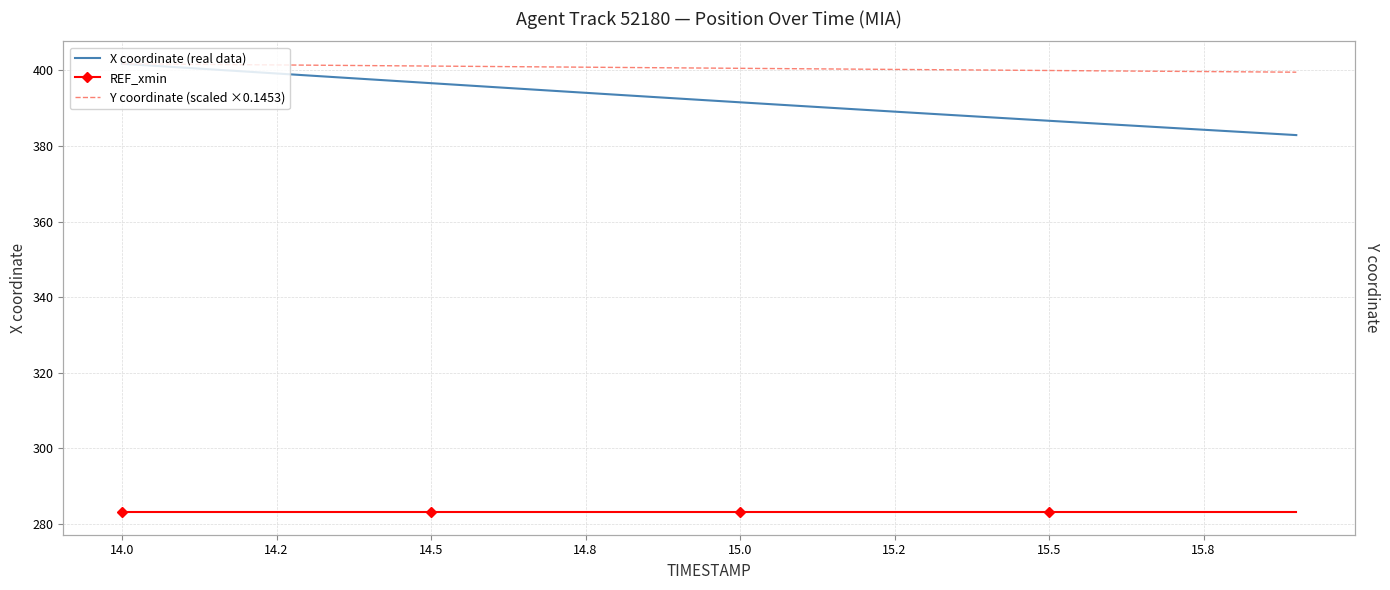

What is the label of the 7th point from the left?

15.2